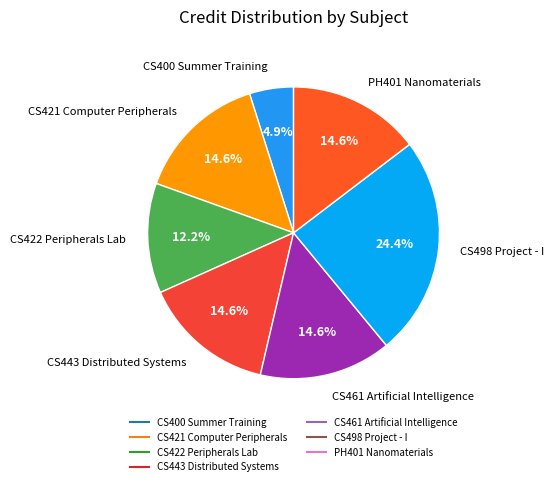

Approximately how many times larger is the value at CS421 Computer Peripherals compared to PH401 Nanomaterials?

1.0